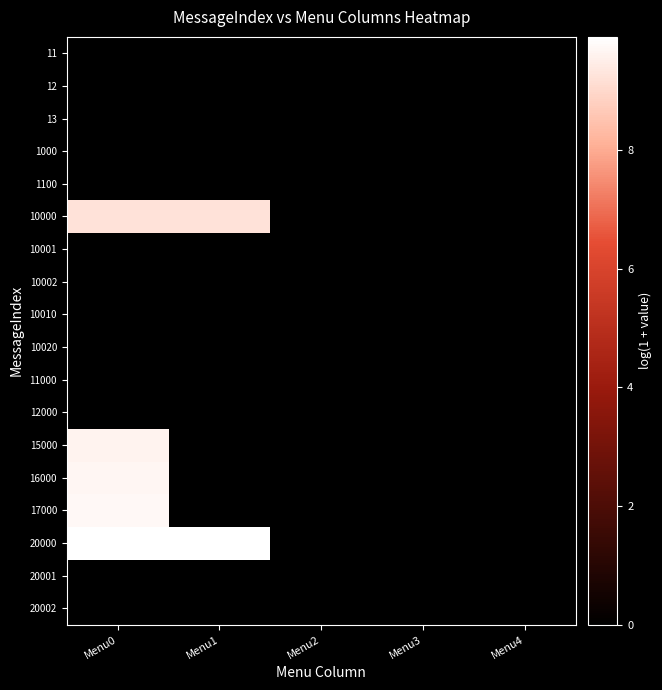

How many series are shown in this chart?

18